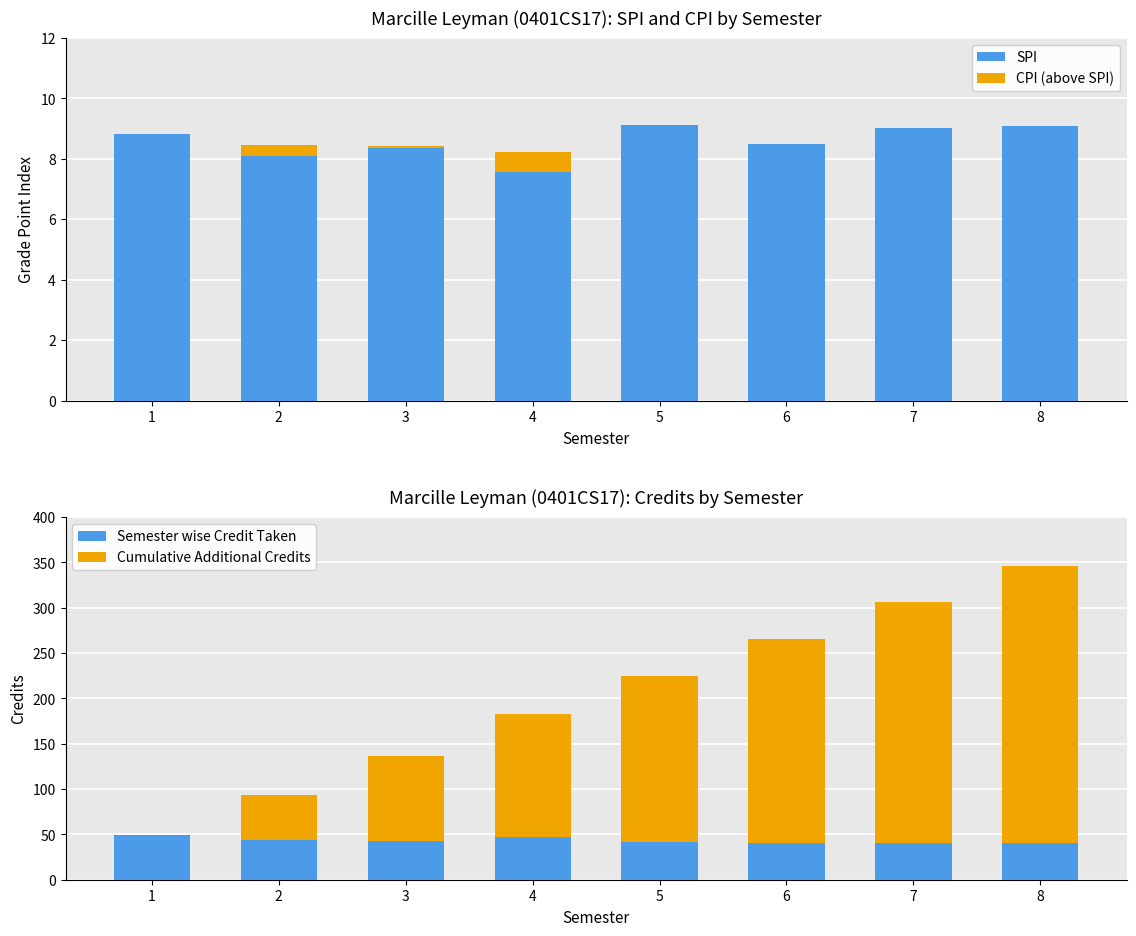

What is the greatest value displayed?

306.0